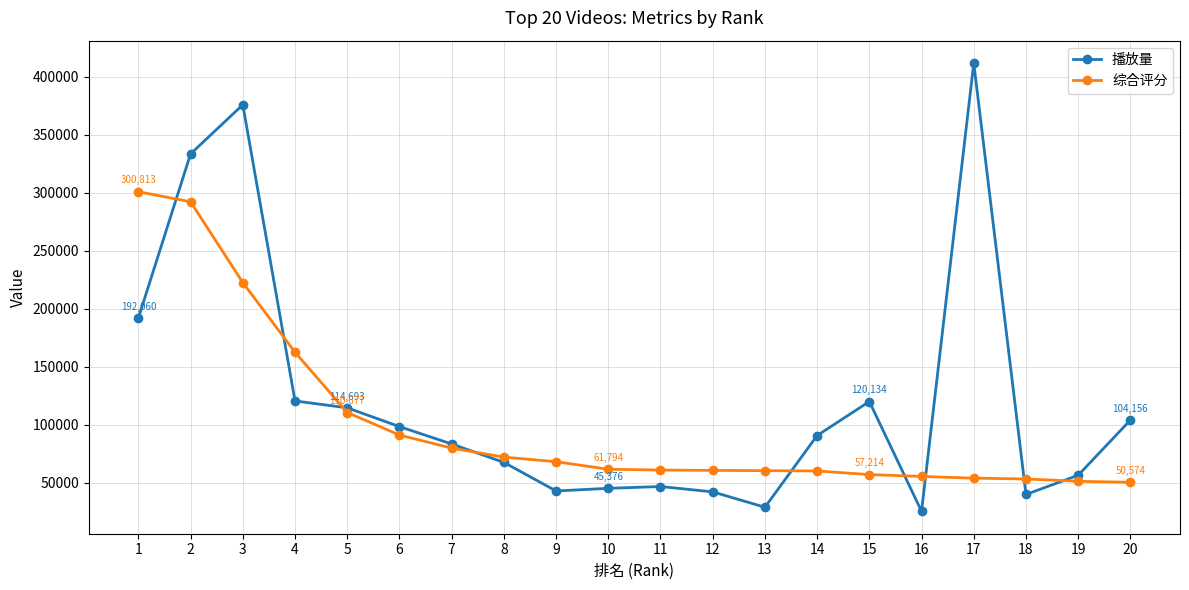

Rank the series at 1 from lowest to highest value.

播放量, 综合评分